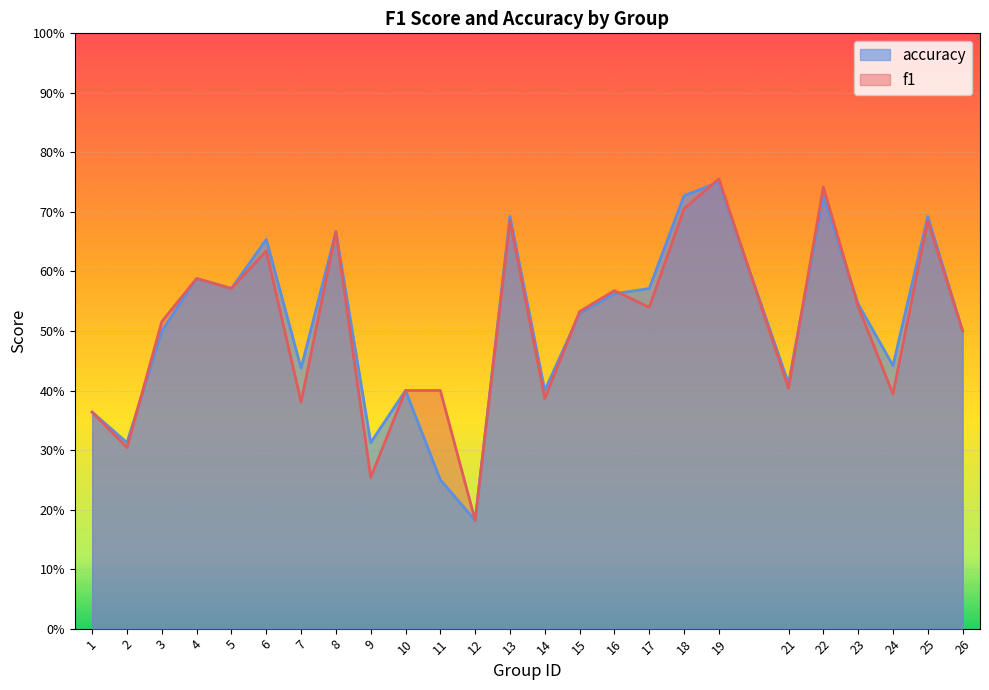

The accuracy series shows 1.1 at 6. True or false?

False